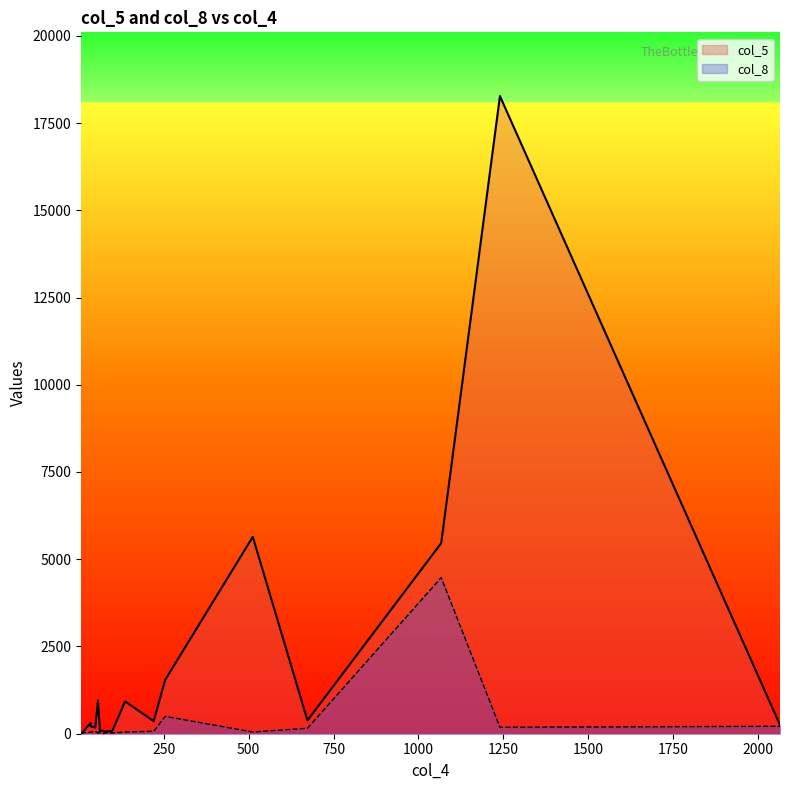

True or false: col_5 has a value of 27 at 10.

True